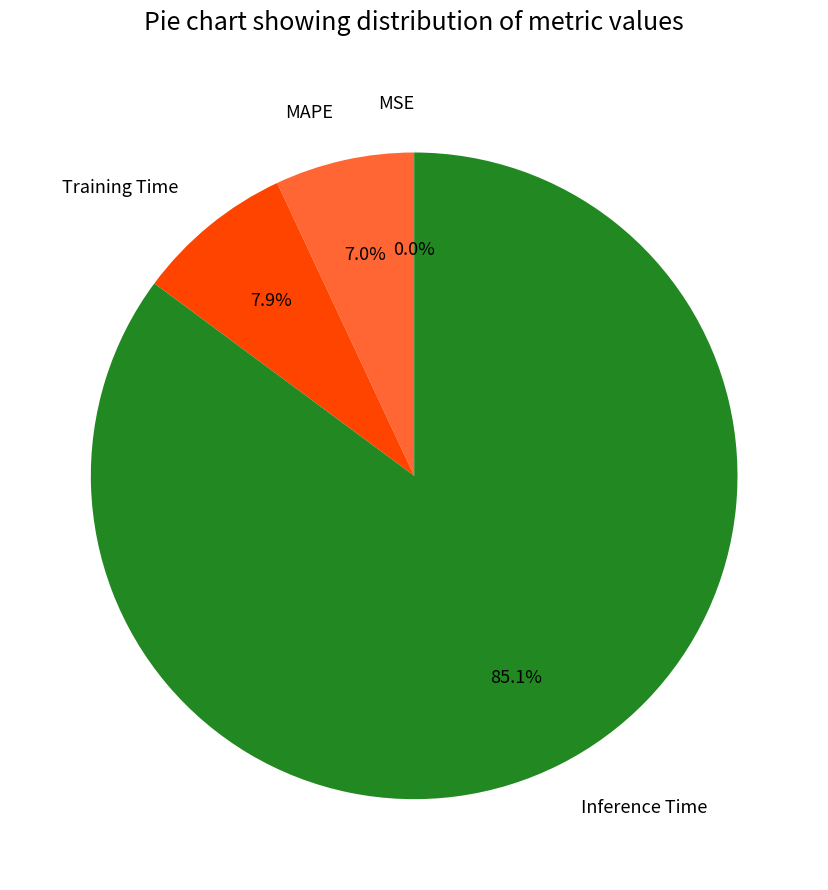

What is the ratio of the value at Inference Time to the value at Training Time?

10.8